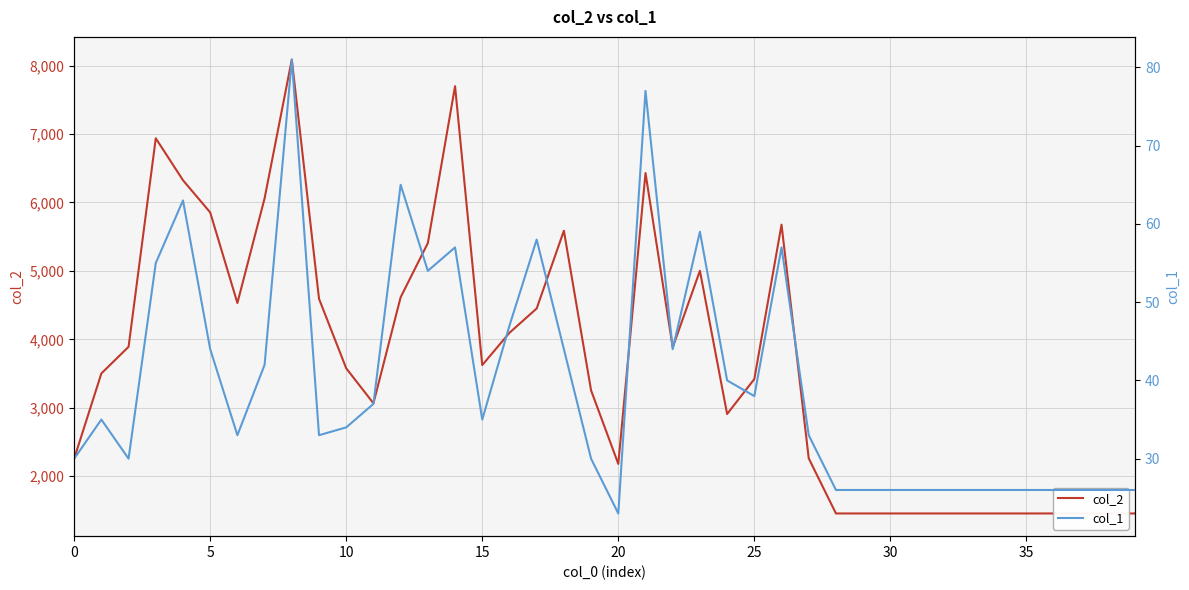

The col_1 series shows 79 at 5. True or false?

False